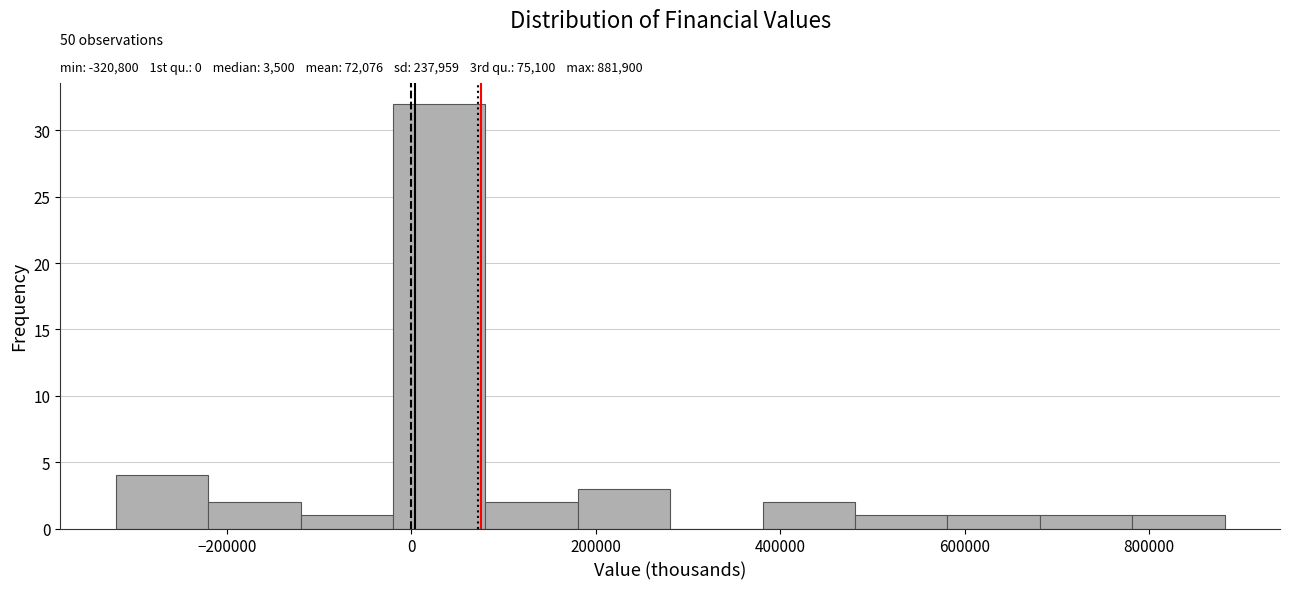

Which range on the x-axis has the tallest bar?

-20000 to 80000